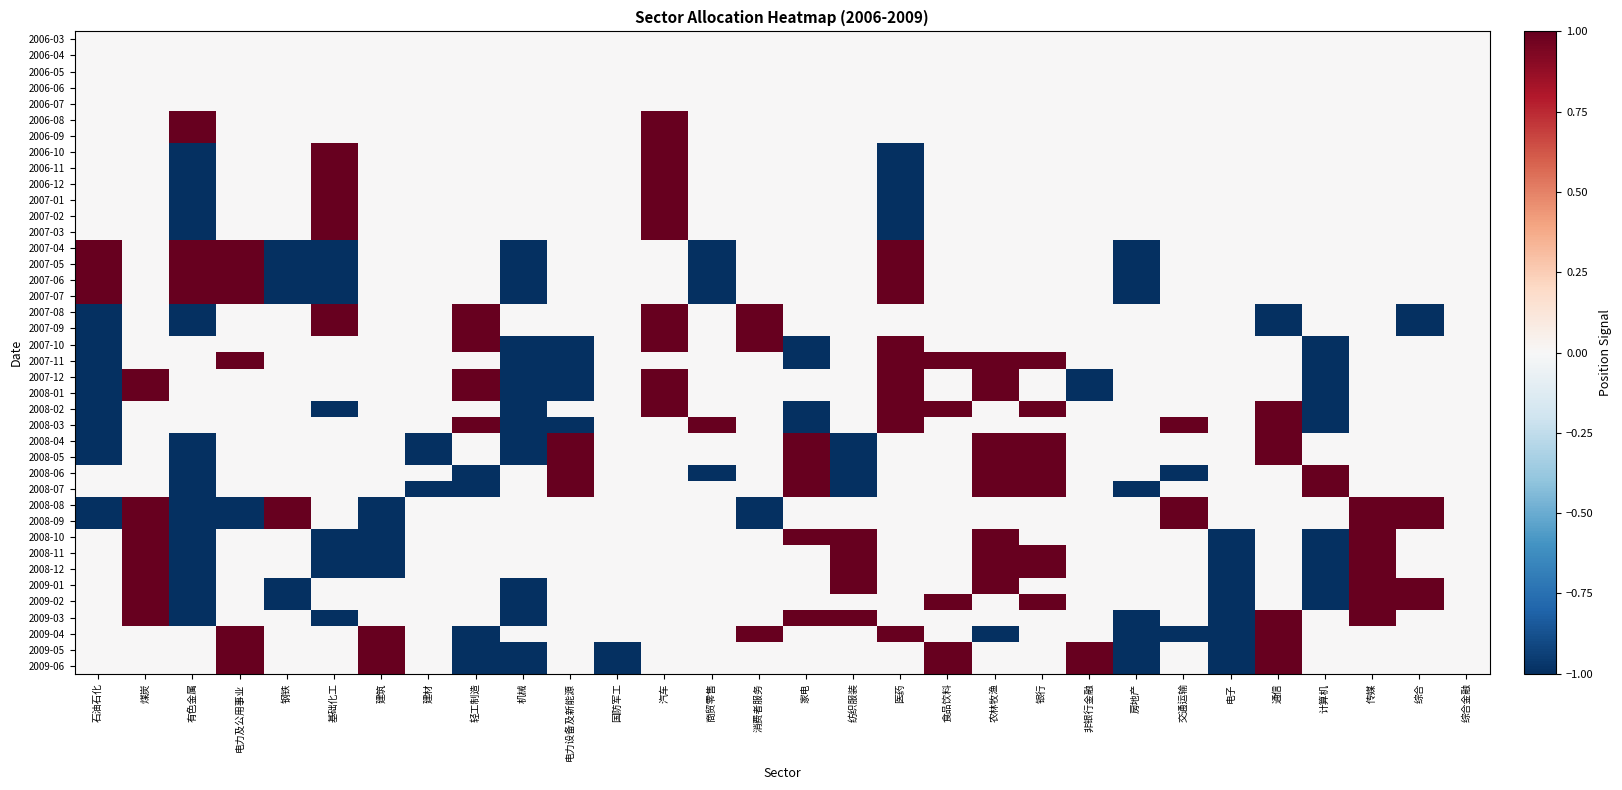

Between 房地产 and 轻工制造, which is larger?

房地产